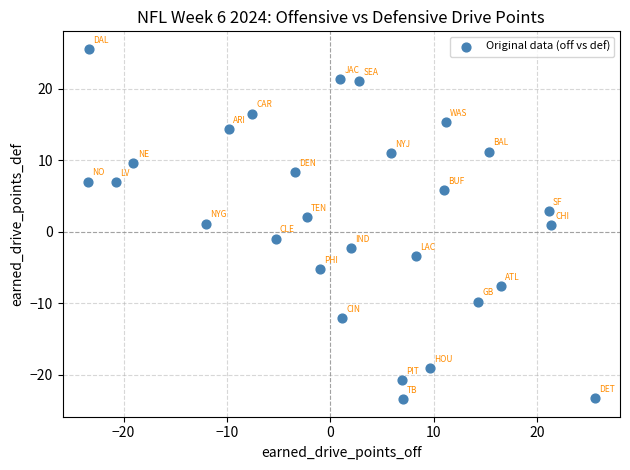

What is the range of X values (max minus min)?

49.0